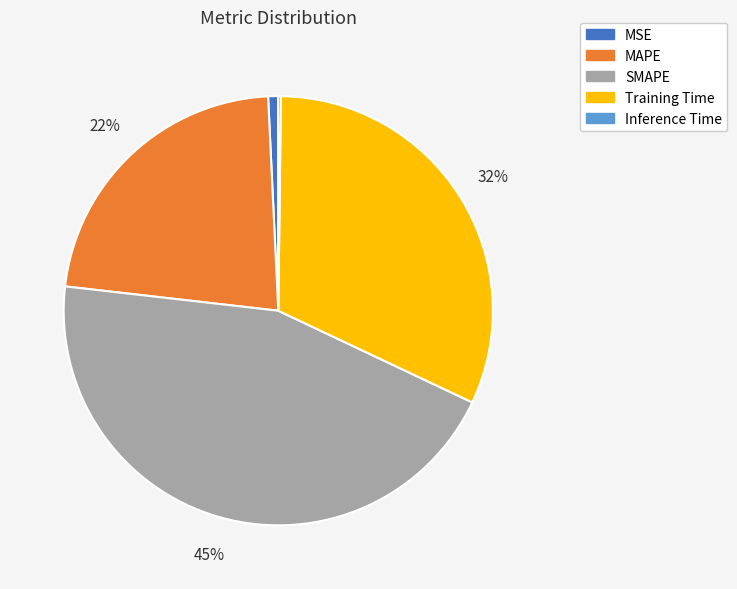

To the nearest percent, what is the difference between the largest and smallest slice percentages?

45%